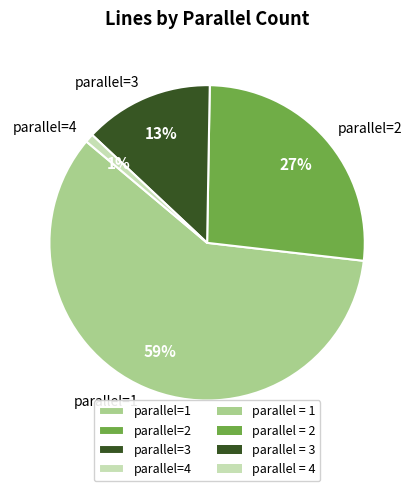

How many segments does this pie chart have?

4